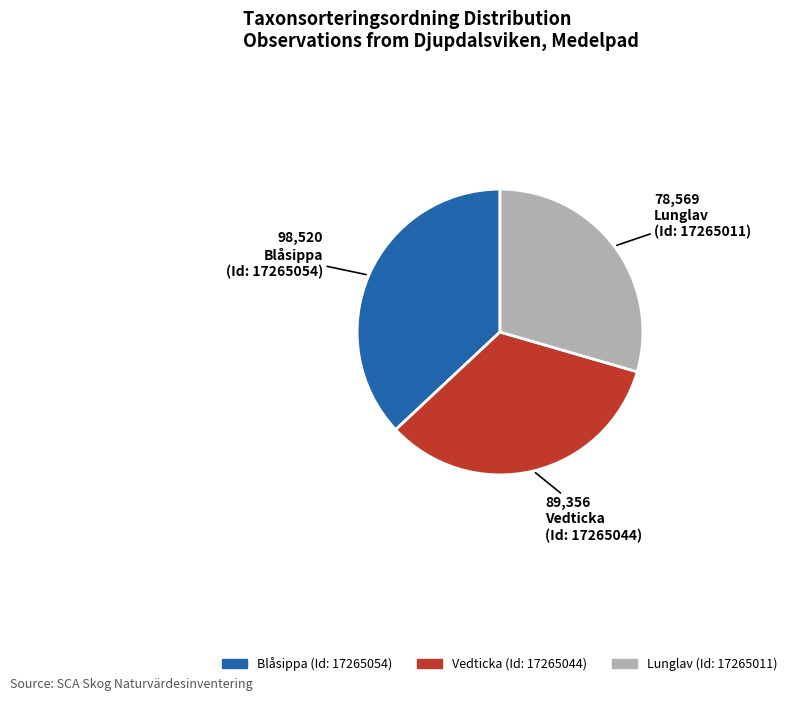

Is there a majority slice in this chart?

No